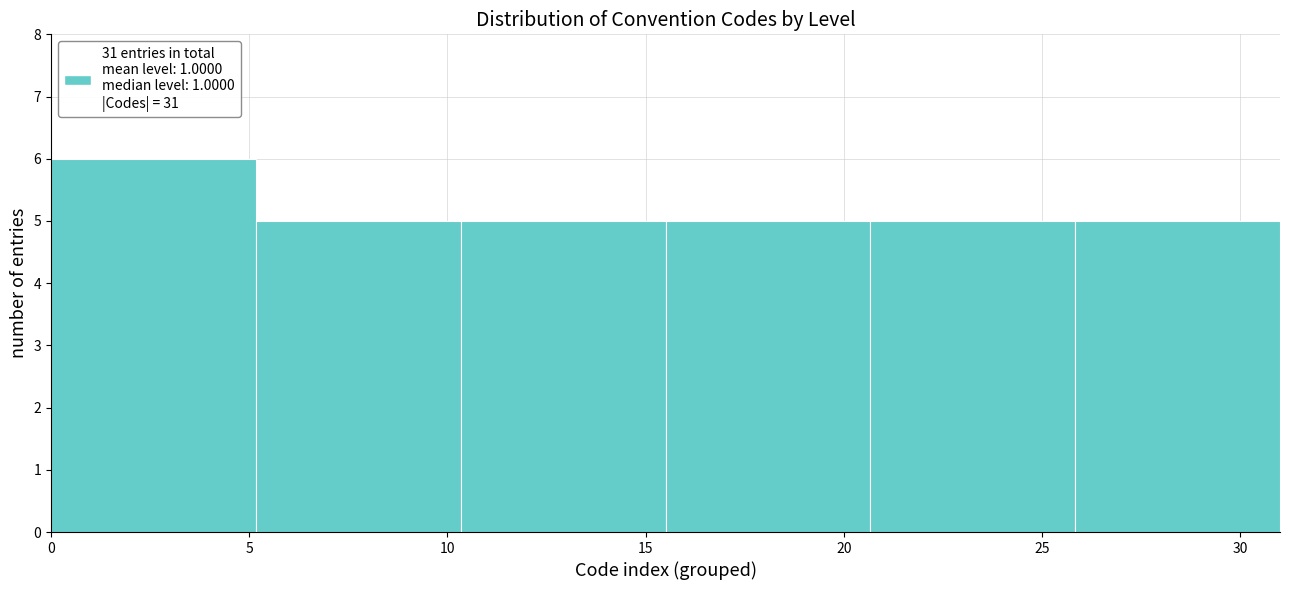

How tall is the bar that spans 26.0 to 31.0 on the x-axis? Neither the bar edges nor the heights are printed on the chart, so give them approximately, as read against the axes.

5